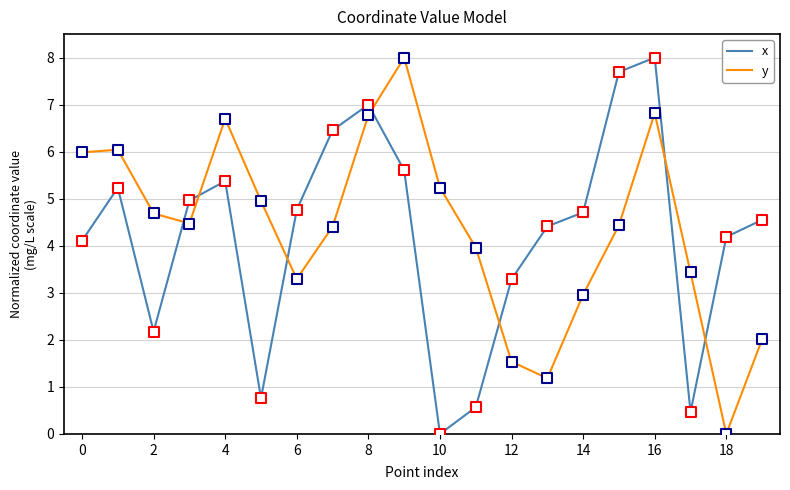

True or false: x and y cross at least once.

True